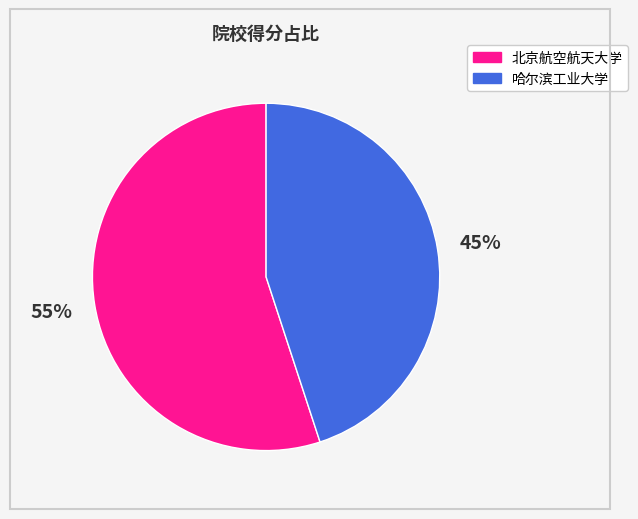

To the nearest percent, what is the difference between the largest and smallest slice percentages?

10%